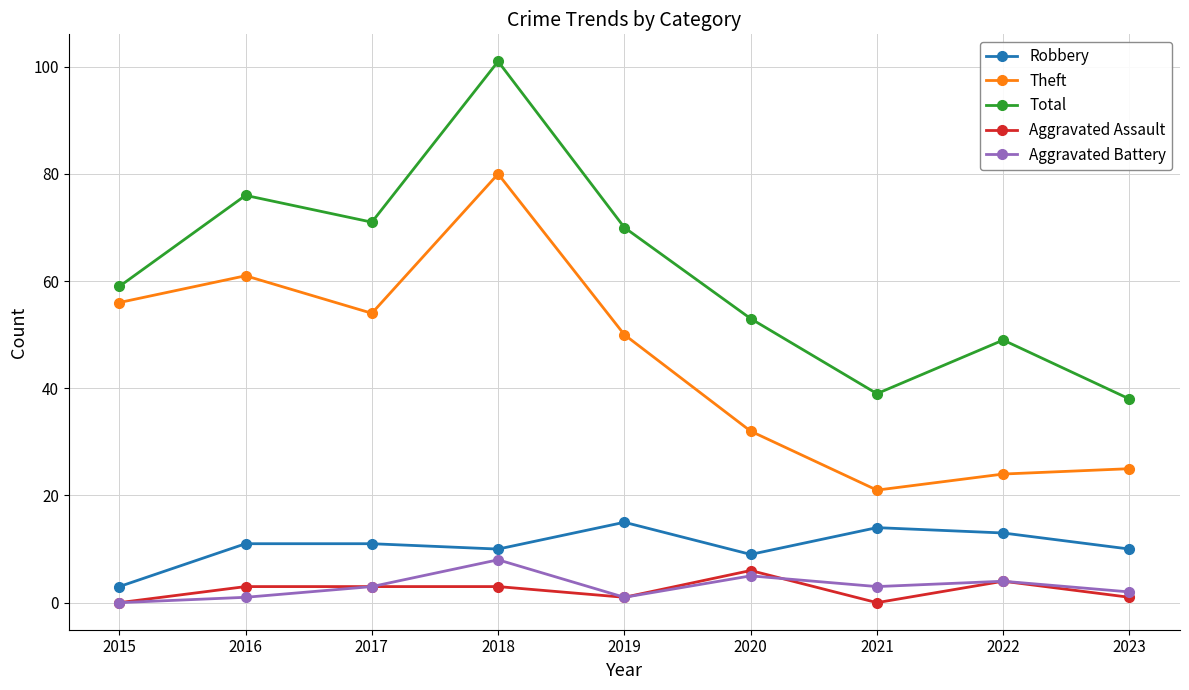

The Robbery series shows 9 at 2020. True or false?

True